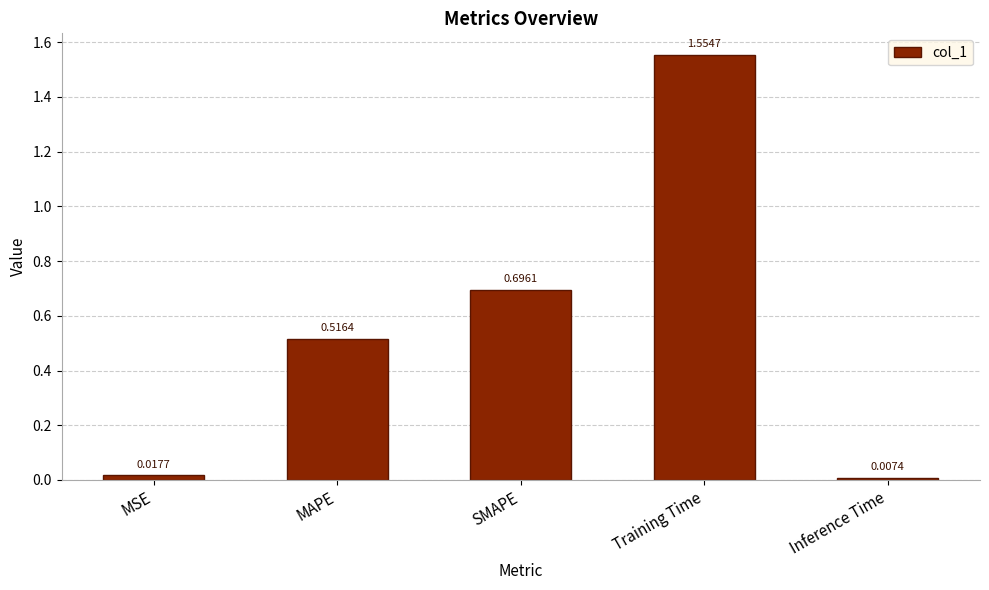

What position from the right is Training Time?

2